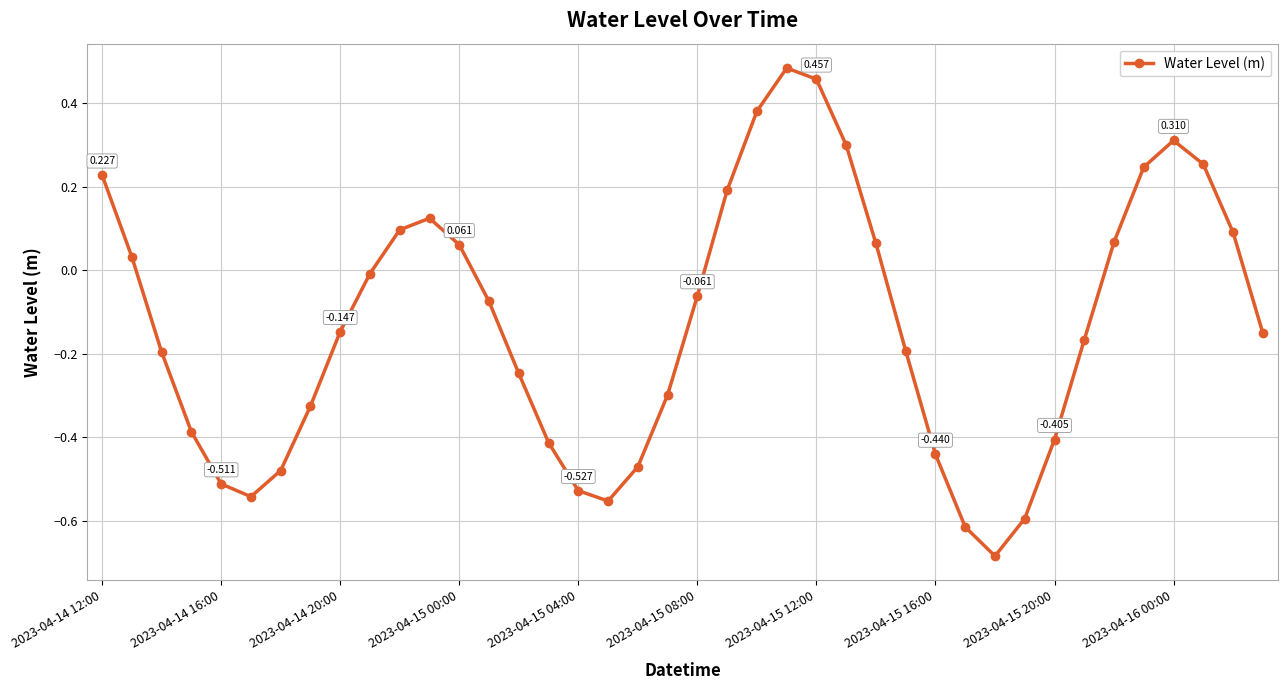

True or false: the data has more than 0 interior local peaks.

True